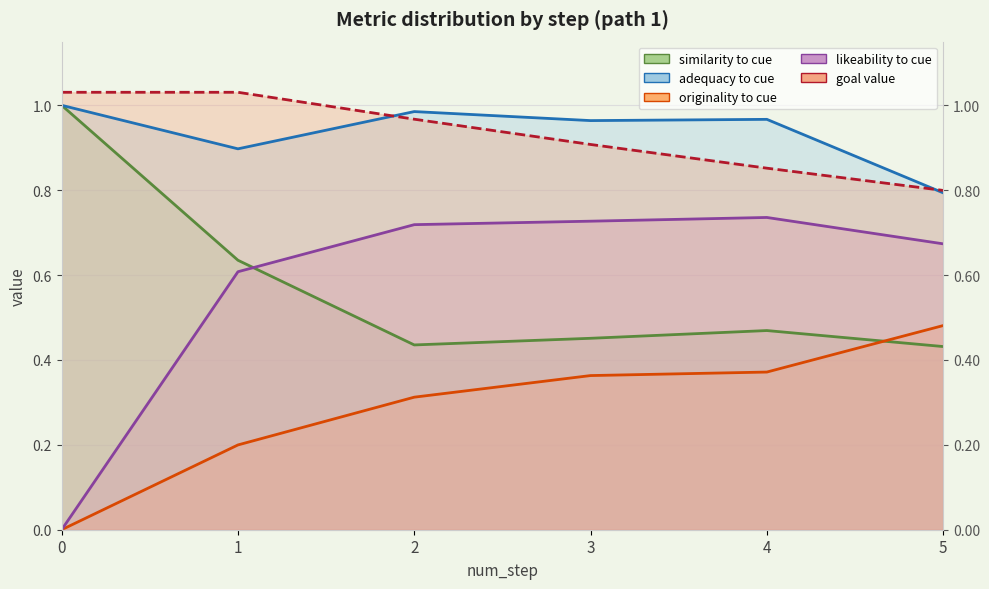

What is the average value of the similarity_to_cue series?

0.6